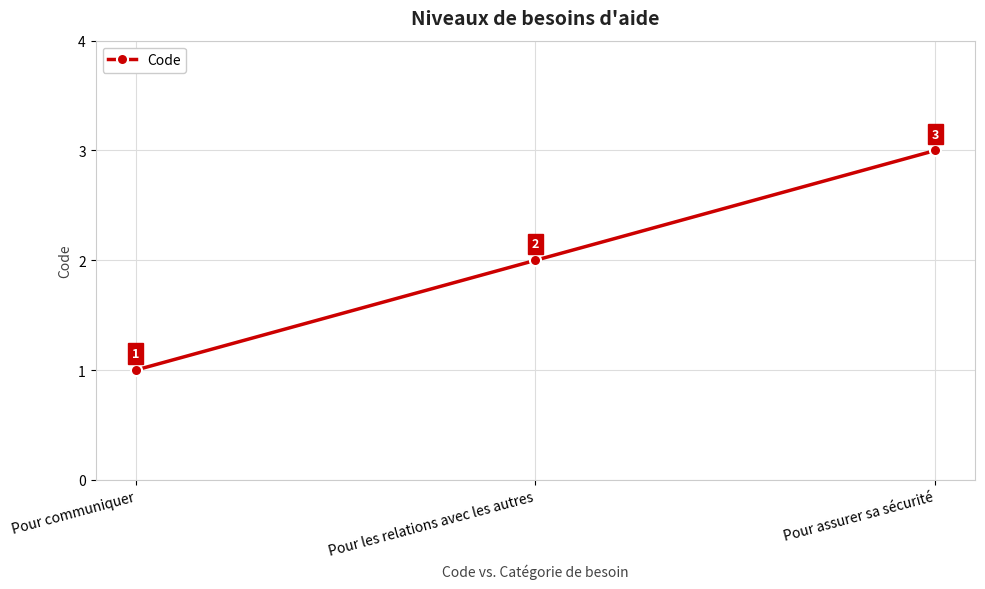

List the labels in order of value, smallest first.

Pour communiquer, Pour les relations avec les autres, Pour assurer sa sécurité